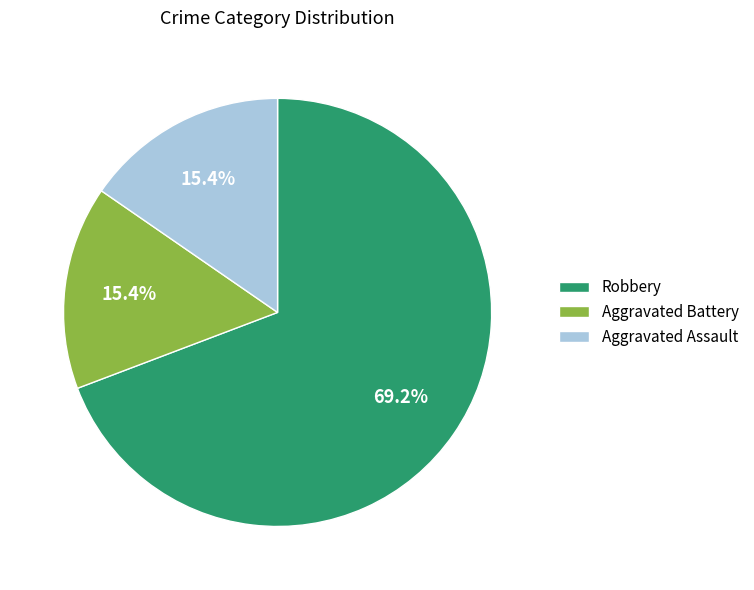

What is the ratio of the value at Robbery to the value at Aggravated Battery?

4.5